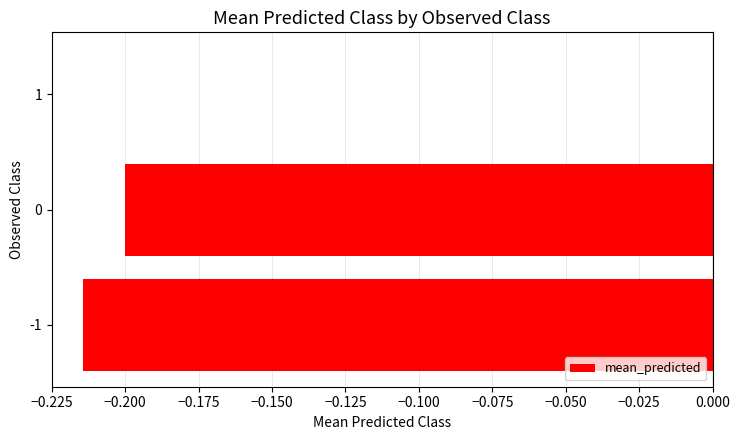

Are the bars horizontal?

Yes